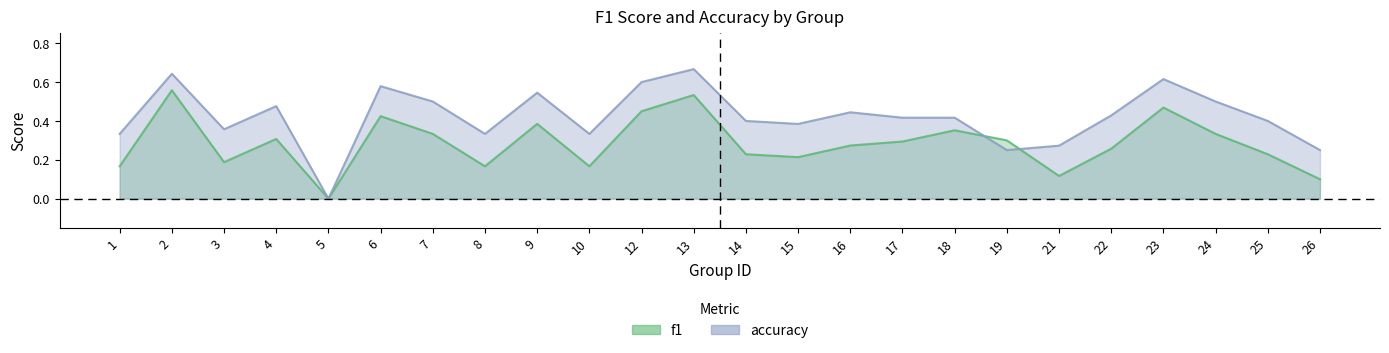

Count the number of categories in the chart.

24